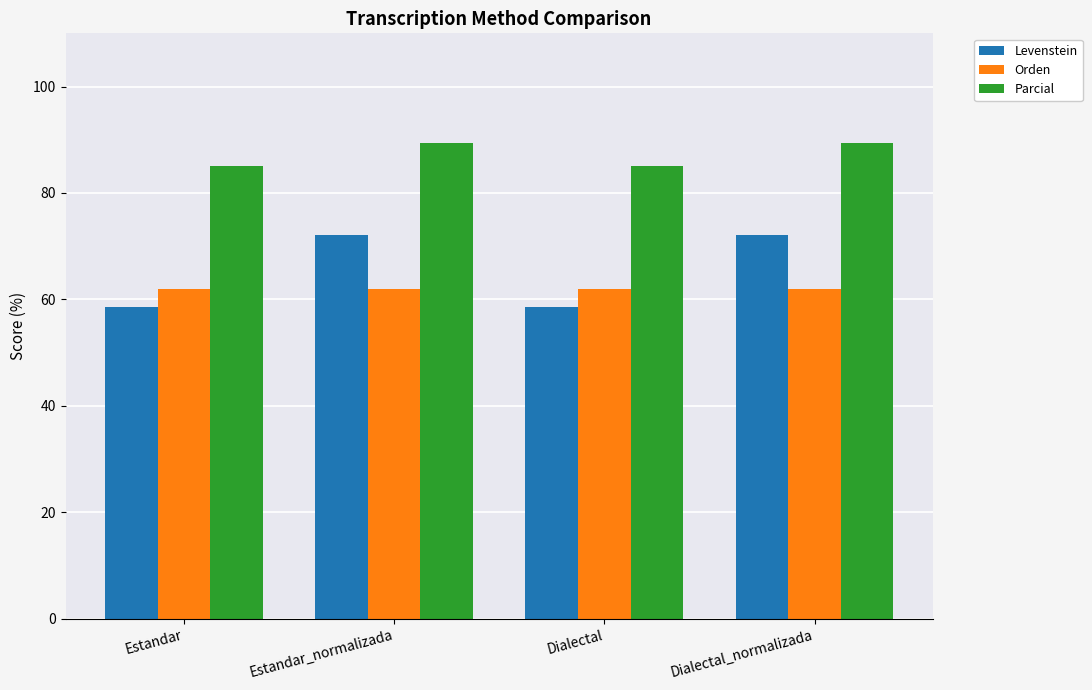

What is the minimum value shown in the chart?

58.6